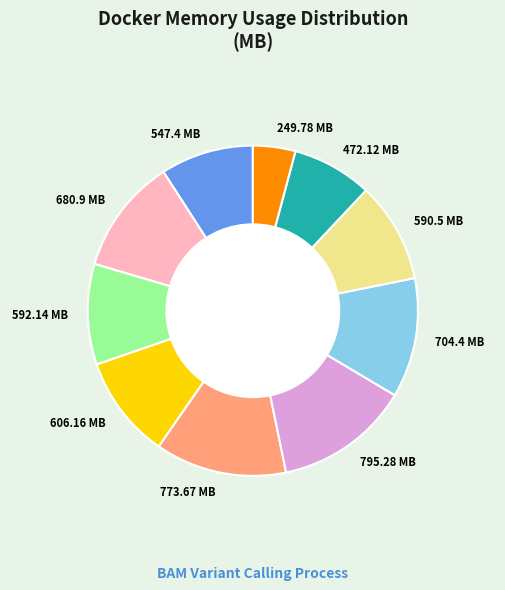

Is the sum of 704.4 MB and 606.16 MB greater than half?

No